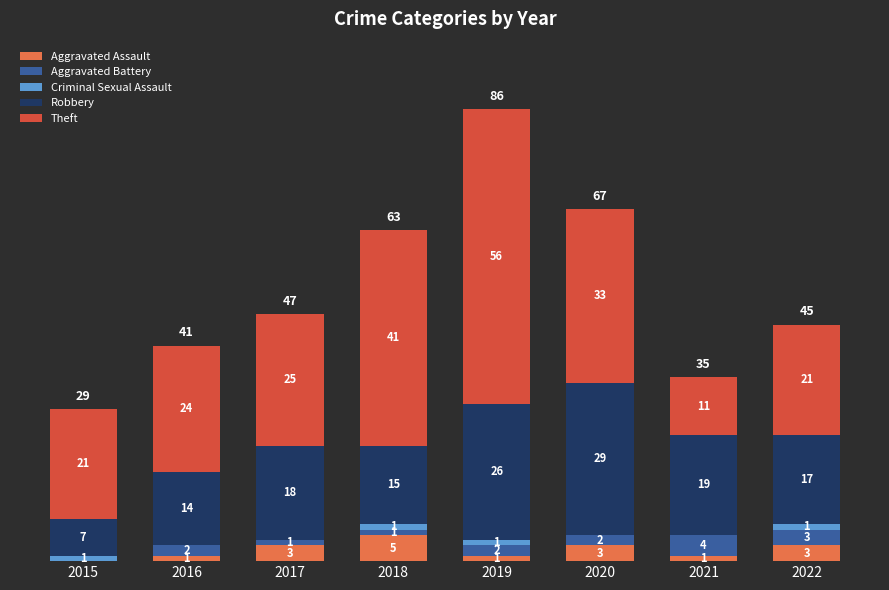

At which label does Aggravated Assault reach its peak?

2018